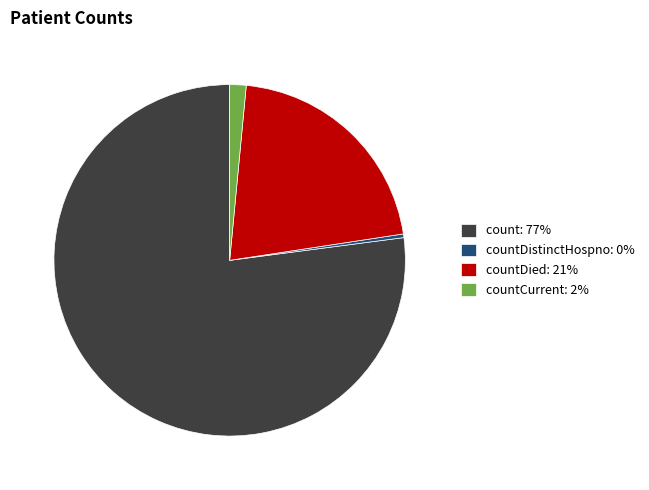

Which category has the biggest portion of the pie?

count: 77%